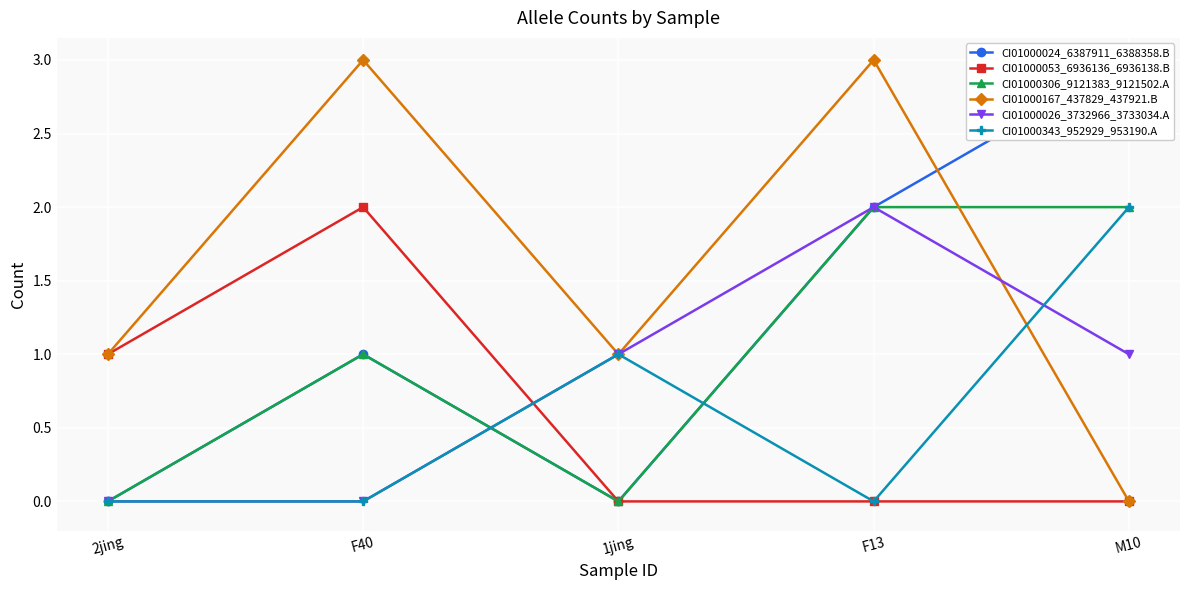

Which has a higher value, M10 or F13?

M10